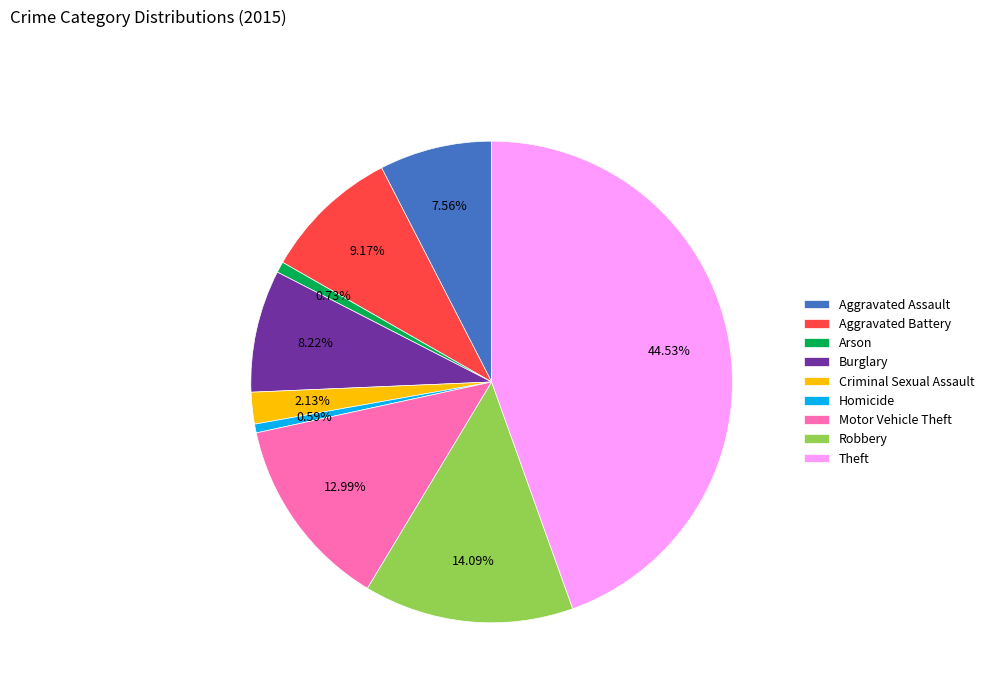

Count the number of slices in the pie.

9